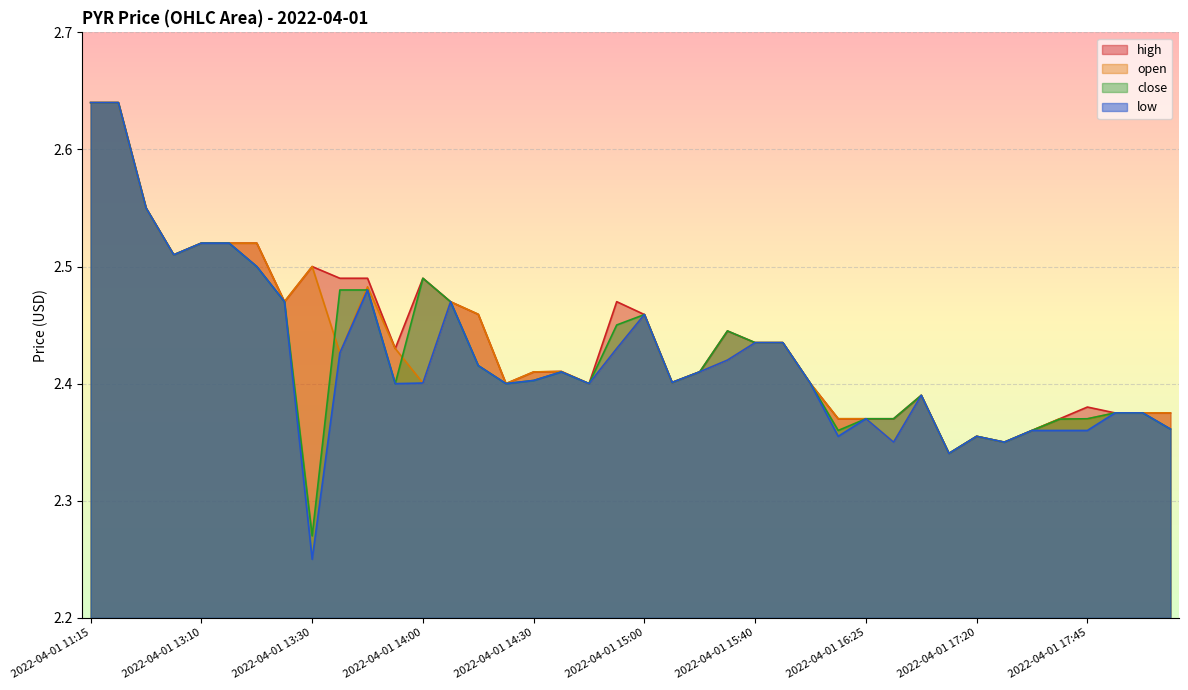

What is the label of the 31st point from the right?

2022-04-01 13:35